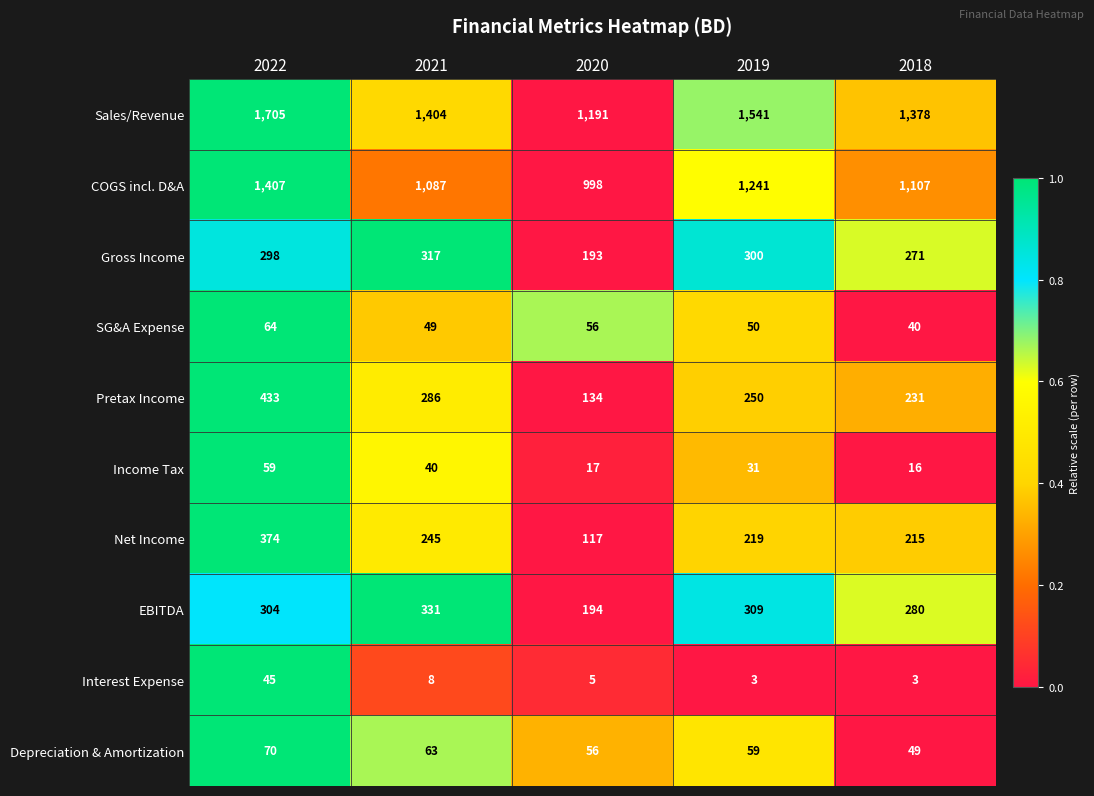

Is it true that Pretax Income equals 366 at 2019?

False